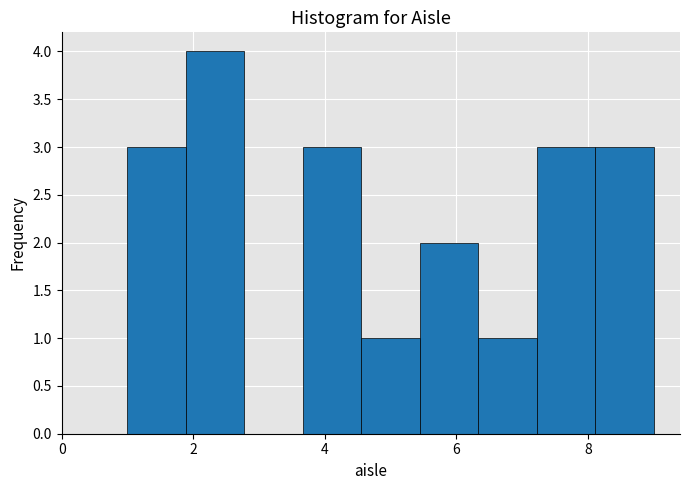

Reading left to right, transcribe this chart: for each bar, give the range it covers on the x-axis and its height. Neither the bar edges nor the heights are printed on the chart, so give them approximately, as read against the axes.

1.0 to 1.8: 3
1.8 to 2.8: 4
2.8 to 3.6: 0
3.6 to 4.6: 3
4.6 to 5.4: 1
5.4 to 6.4: 2
6.4 to 7.2: 1
7.2 to 8.2: 3
8.2 to 9.0: 3